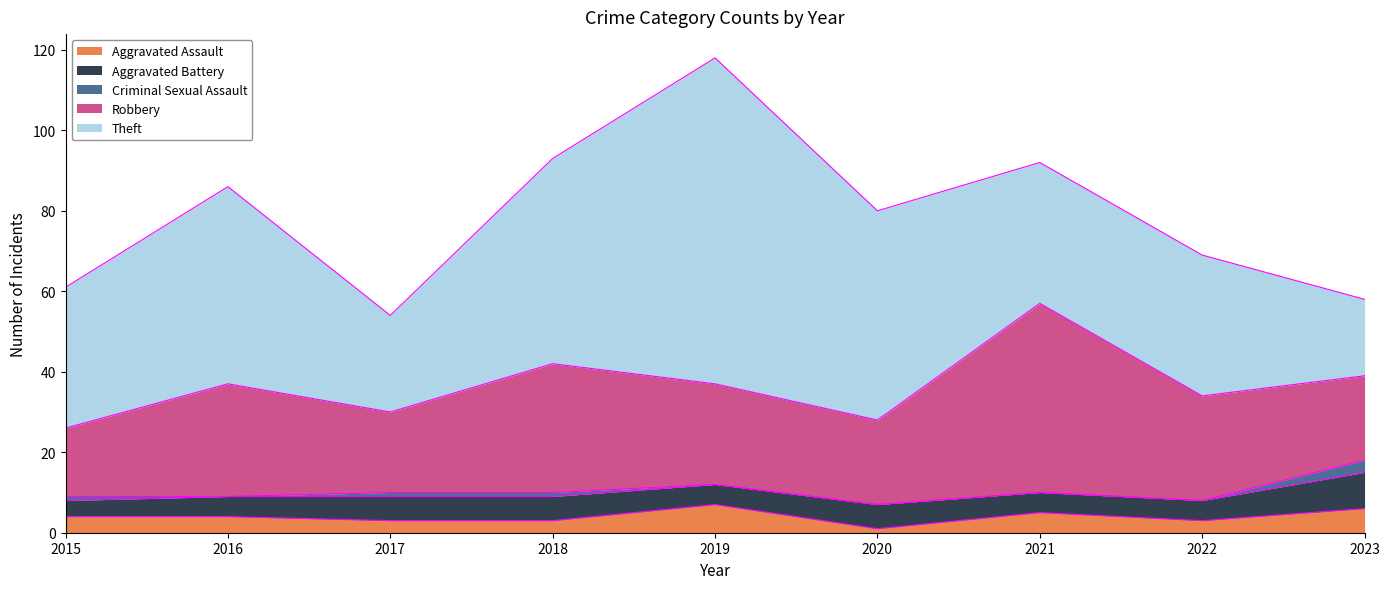

What is the difference between the second highest and second lowest values in the Aggravated Battery series?

1